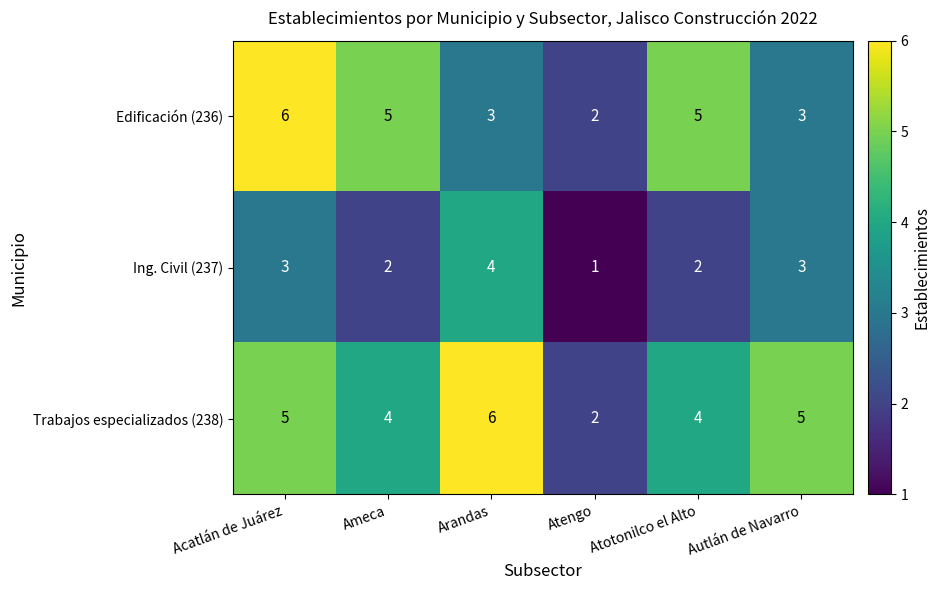

What is the total value across all series at Acatlán de Juárez?

14